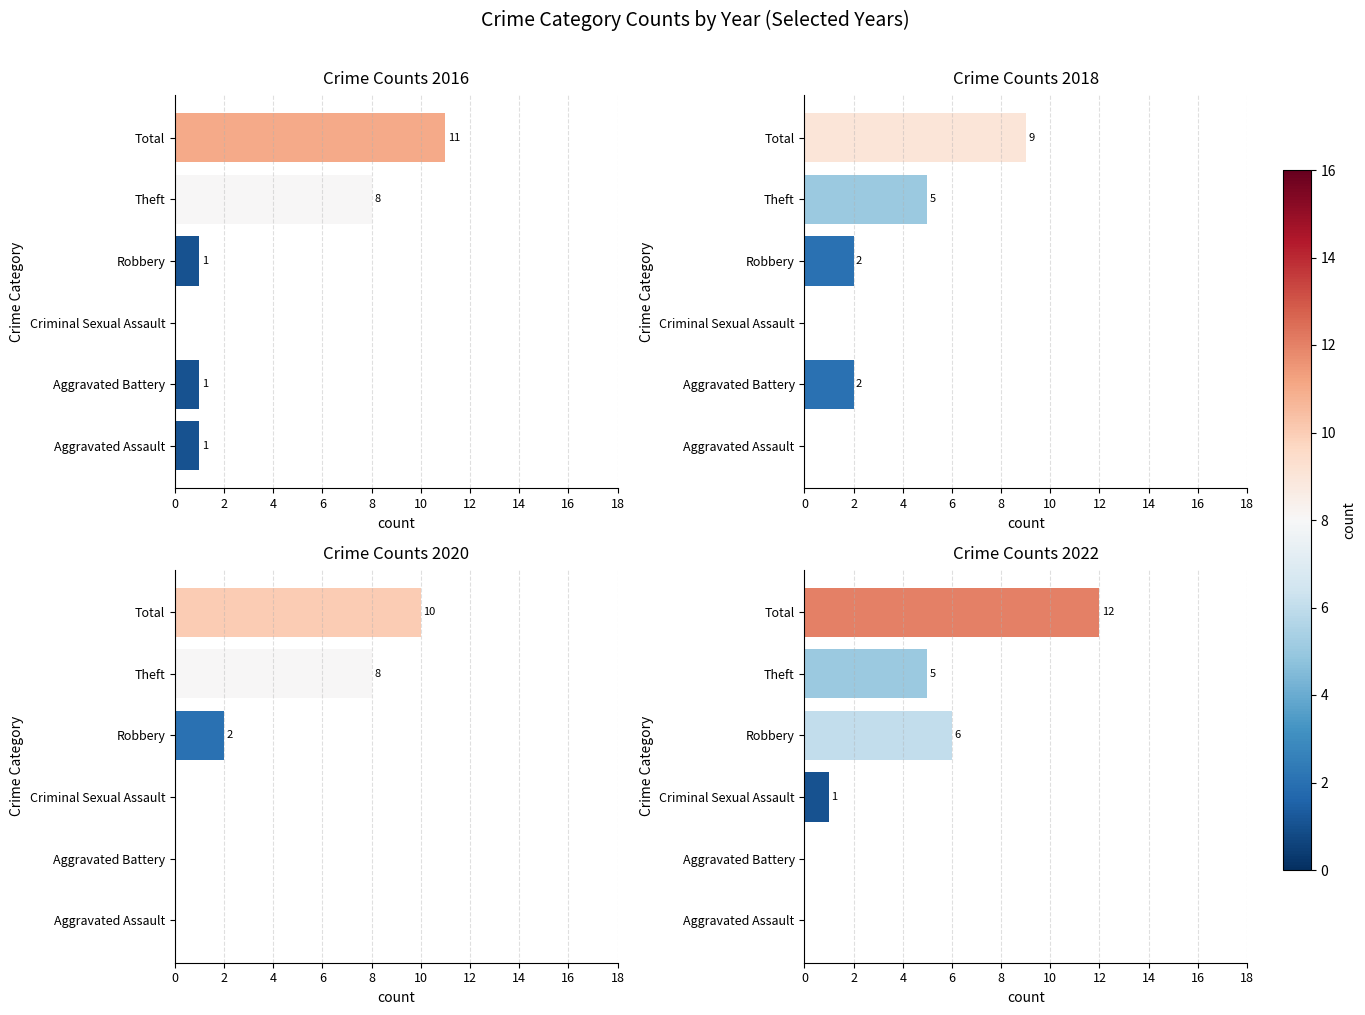

Reading right to left, transcribe all the data shown in this chart.

2015: 10	8	2	0	0	0
2016: 11	8	1	0	1	1
2017: 9	5	2	0	2	0
2022: 12	5	6	1	0	0